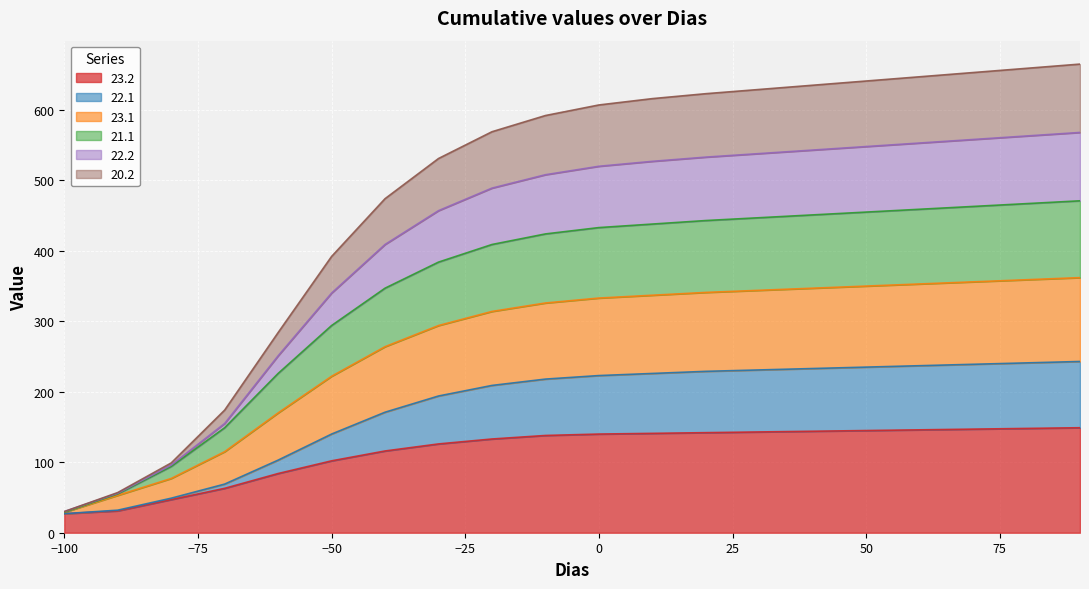

At which category does the chart reach its peak across all series?

90